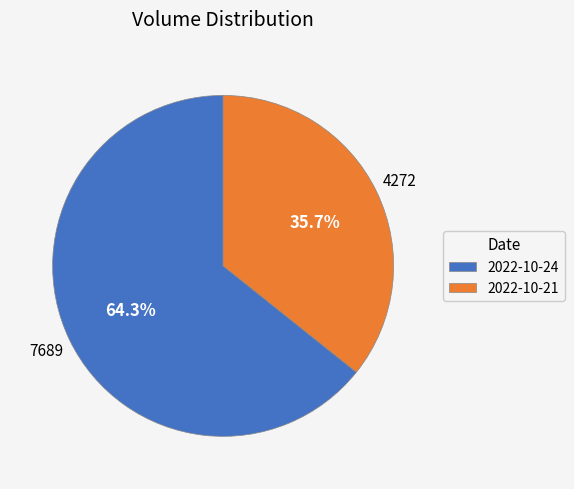

To the nearest percent, what is the difference between the largest and smallest slice percentages?

29%